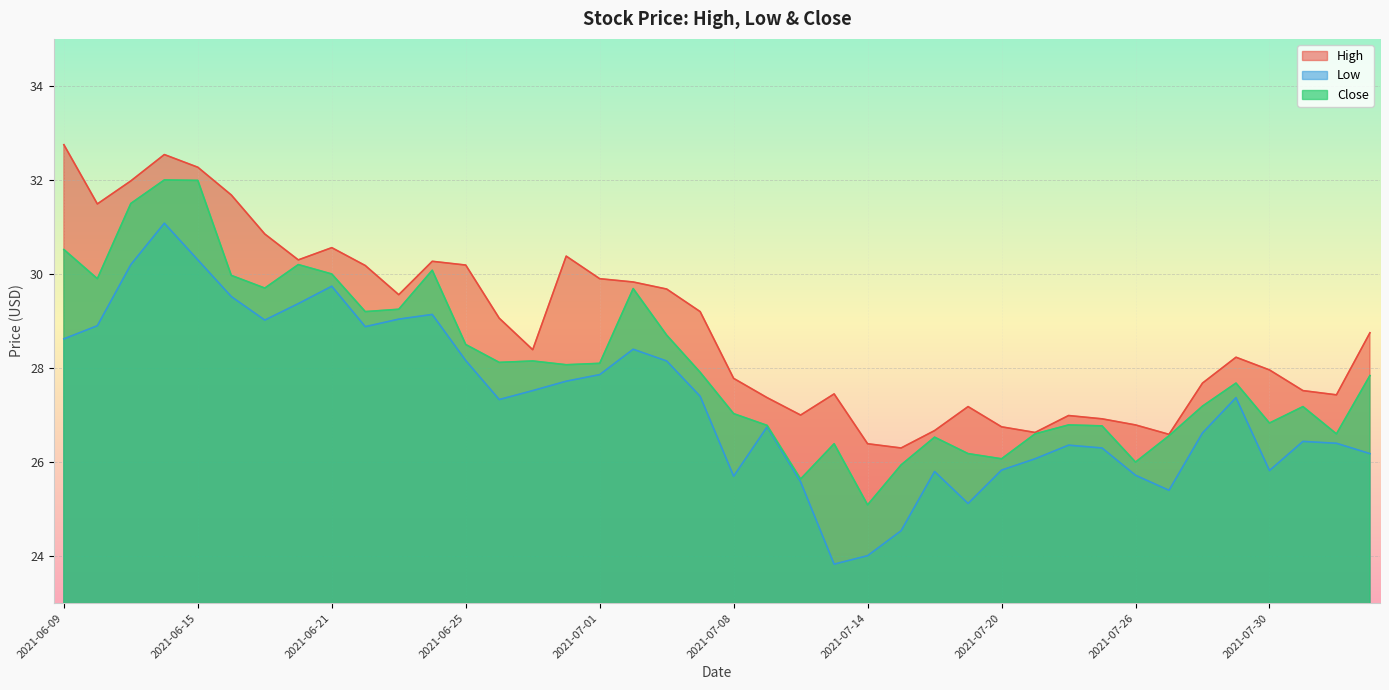

What is the total value across all series at 2021-07-30?

80.6